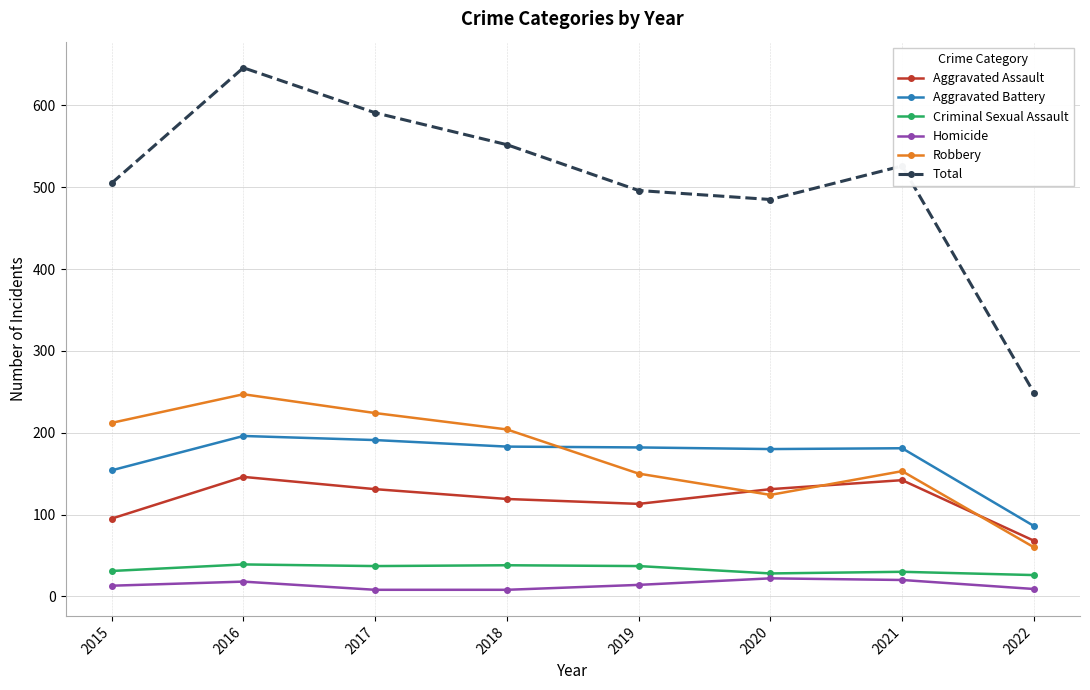

True or false: Total has more than 2 points higher than both neighbors.

False